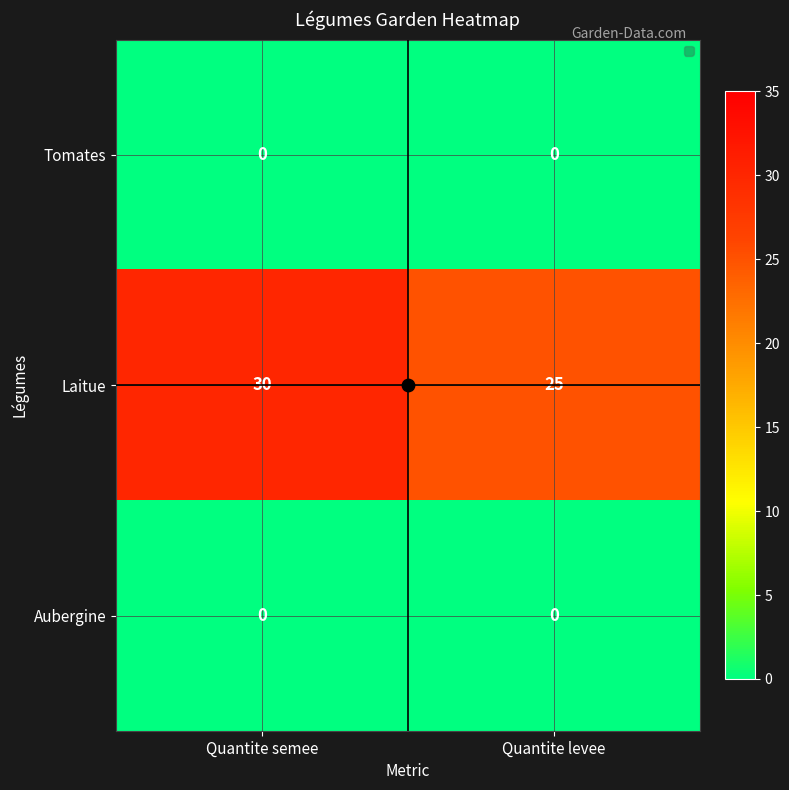

What is the sum of all Laitue values?

55